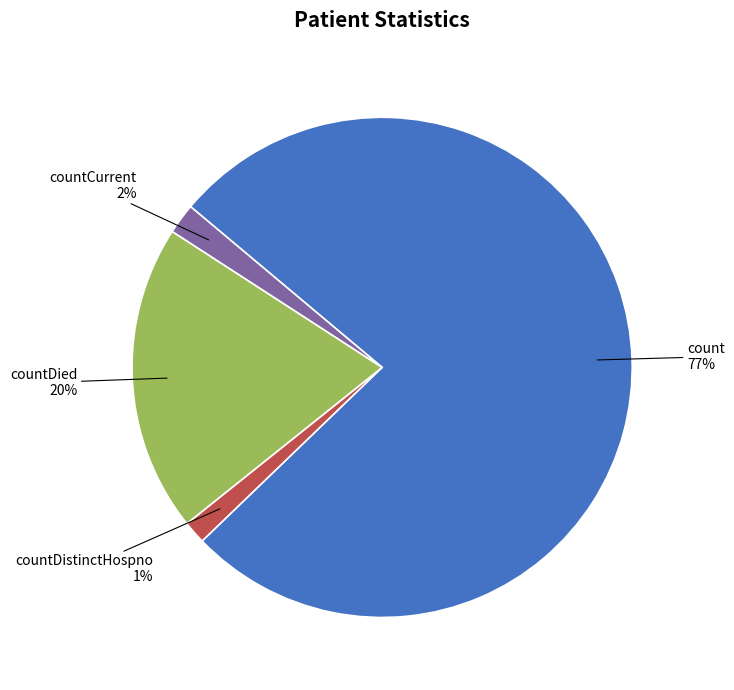

Count the number of slices in the pie.

4